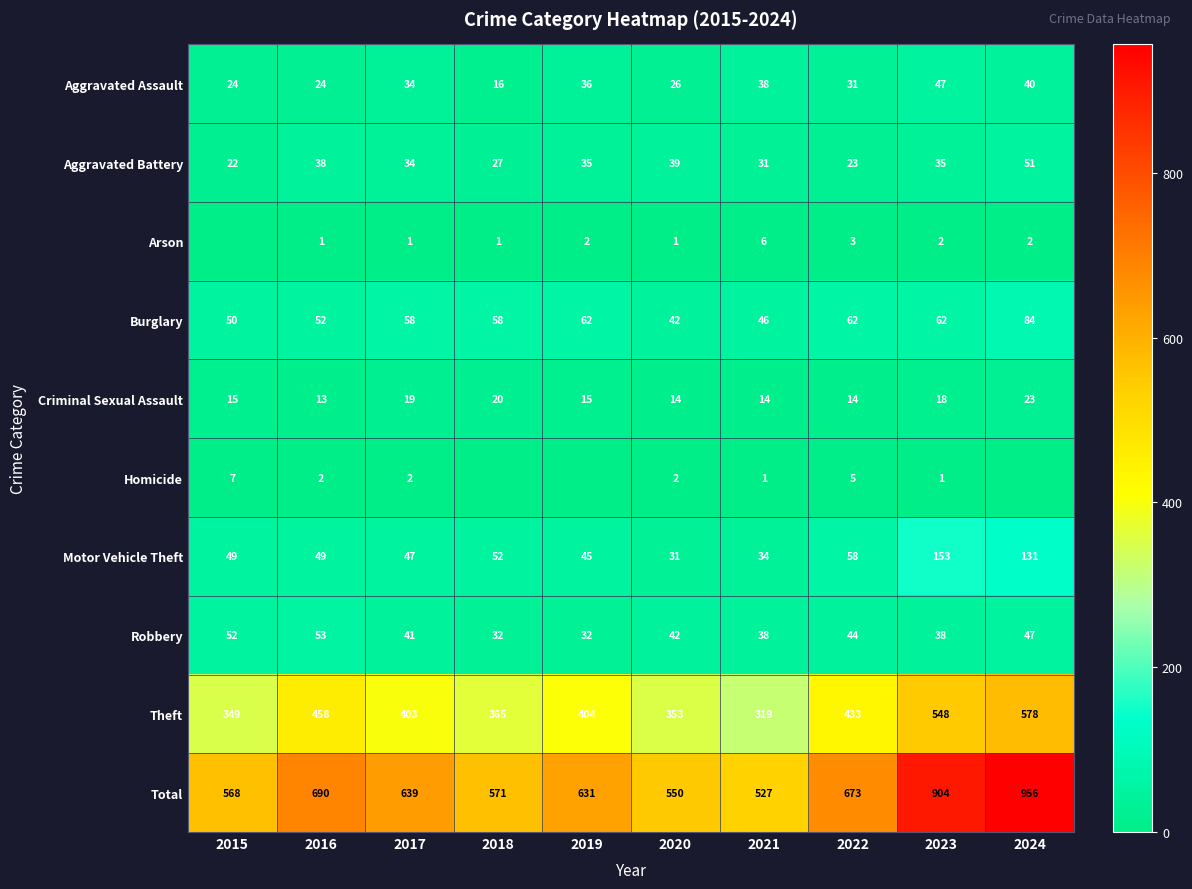

At which label does Aggravated Battery reach its minimum?

2015